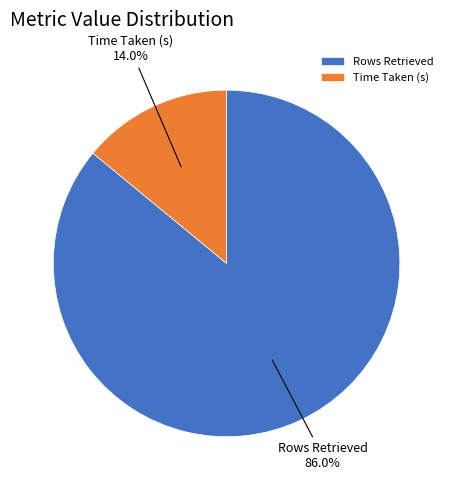

To the nearest percent, what is the difference between the Time Taken (s) and Rows Retrieved slice percentages?

72%